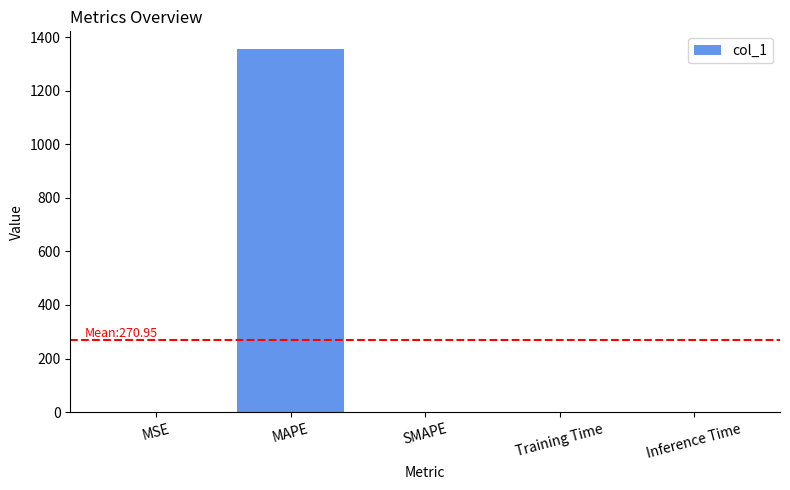

What is the sum of the values at MAPE and Inference Time?

1354.3